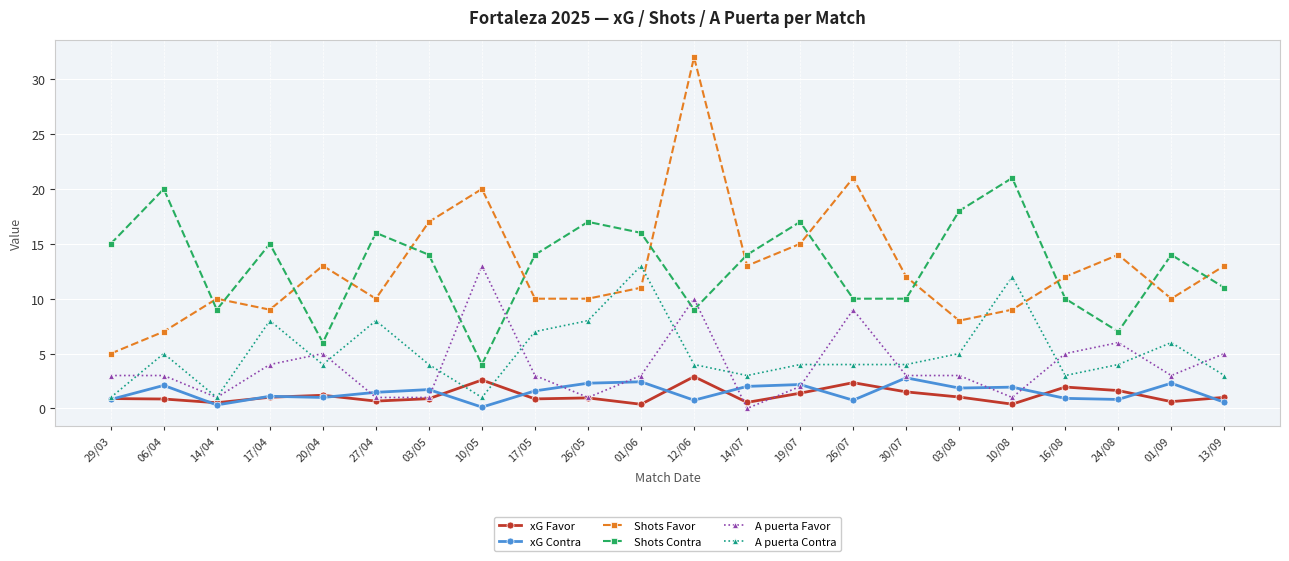

At which category does the chart reach its peak across all series?

12/06